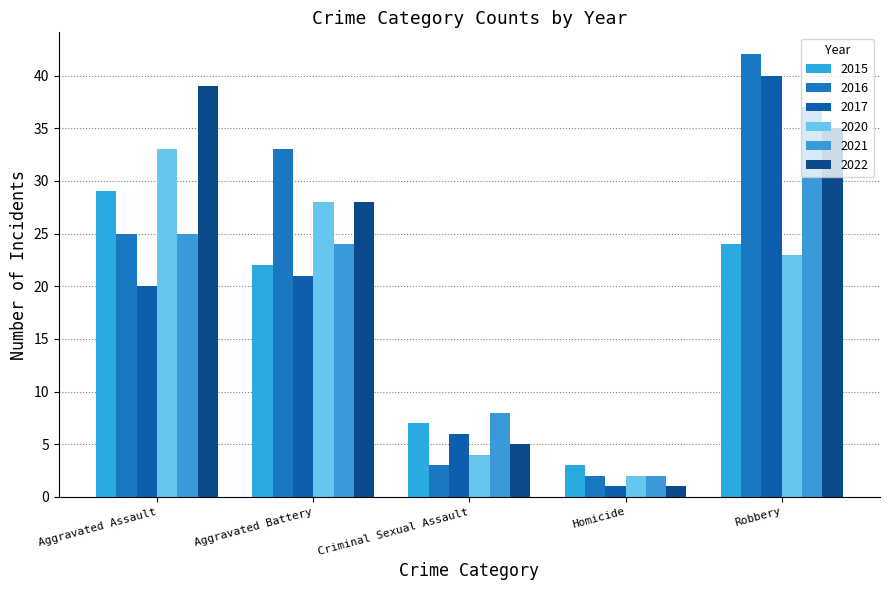

At which category is the sum across all series the highest?

Robbery